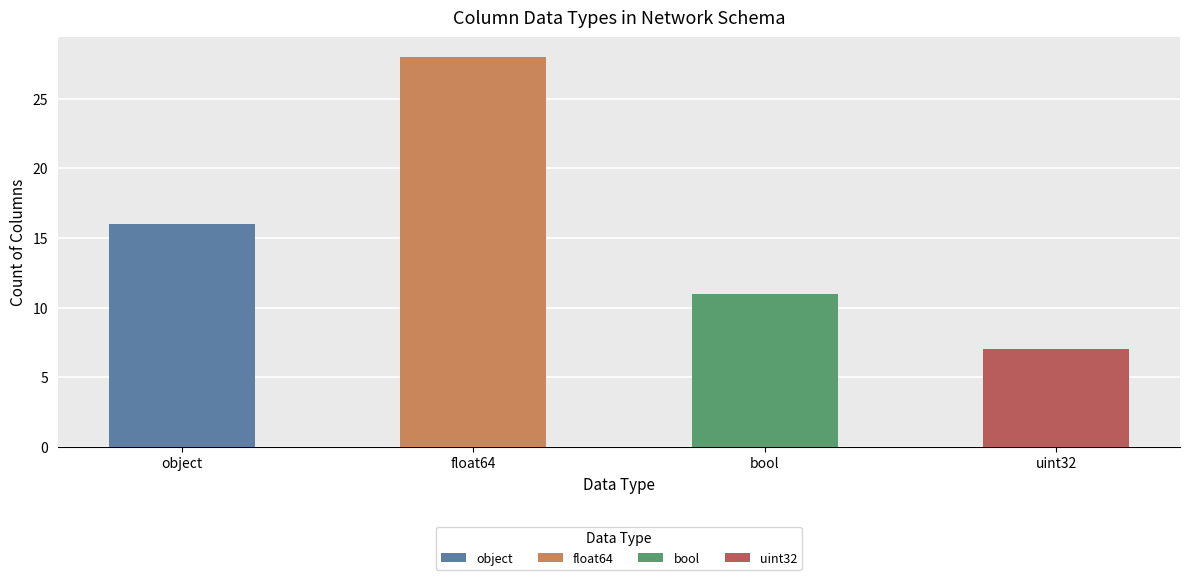

What is the sum of all values?

62